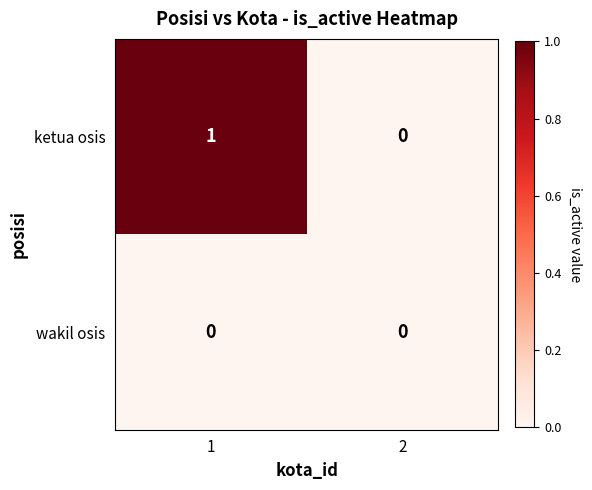

The value of ketua osis at 2 is 0. True or false?

True